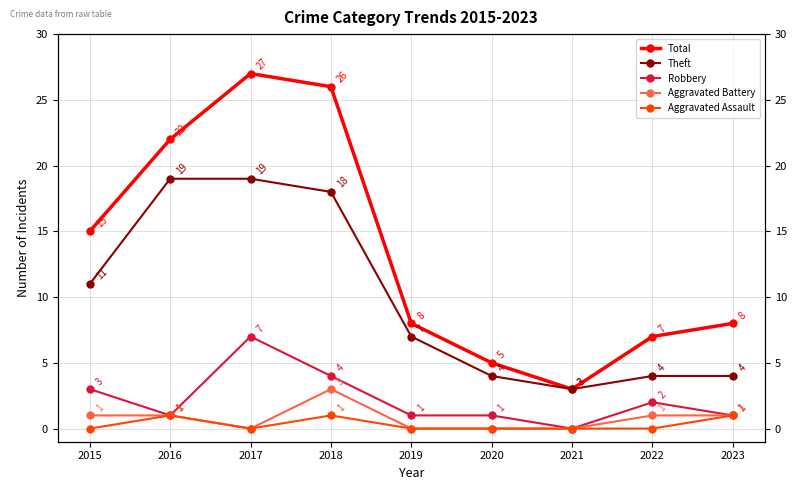

What is the sum of all Robbery values?

20